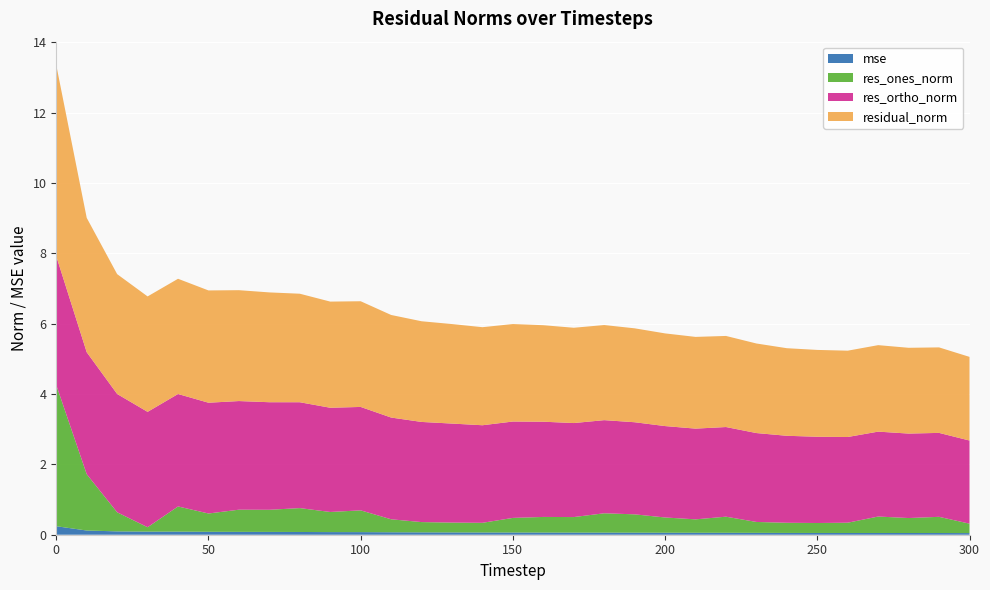

Reading left to right, what are all the values shown in this chart?

mse: 0=0.2	10=0.1	20=0.1	30=0.1	40=0.1	50=0.1	60=0.1	70=0.1	80=0.1	90=0.1	100=0.1	110=0.1	120=0.1	130=0.1	140=0.1	150=0.1	160=0.1	170=0.1	180=0.1	190=0.1	200=0.1	210=0.1	220=0.1	230=0.1	240=0.1	250=0.0	260=0.0	270=0.0	280=0.0	290=0.0	300=0.0
res_ones_norm: 0=4.0	10=1.6	20=0.5	30=0.1	40=0.7	50=0.5	60=0.6	70=0.6	80=0.7	90=0.6	100=0.6	110=0.4	120=0.3	130=0.3	140=0.3	150=0.4	160=0.4	170=0.4	180=0.5	190=0.5	200=0.4	210=0.4	220=0.5	230=0.3	240=0.3	250=0.3	260=0.3	270=0.5	280=0.4	290=0.5	300=0.3
res_ortho_norm: 0=3.7	10=3.5	20=3.4	30=3.3	40=3.2	50=3.2	60=3.1	70=3.1	80=3.0	90=3.0	100=2.9	110=2.9	120=2.8	130=2.8	140=2.8	150=2.7	160=2.7	170=2.7	180=2.6	190=2.6	200=2.6	210=2.6	220=2.5	230=2.5	240=2.5	250=2.5	260=2.4	270=2.4	280=2.4	290=2.4	300=2.4
residual_norm: 0=5.4	10=3.8	20=3.4	30=3.3	40=3.3	50=3.2	60=3.2	70=3.1	80=3.1	90=3.0	100=3.0	110=2.9	120=2.9	130=2.8	140=2.8	150=2.8	160=2.7	170=2.7	180=2.7	190=2.7	200=2.6	210=2.6	220=2.6	230=2.5	240=2.5	250=2.5	260=2.5	270=2.5	280=2.4	290=2.4	300=2.4